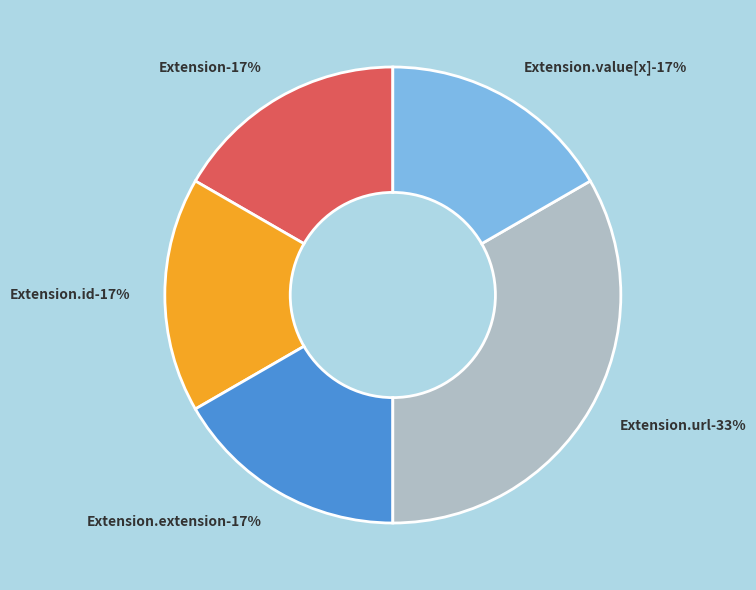

What is the change in value from Extension.id to Extension.url?

+1